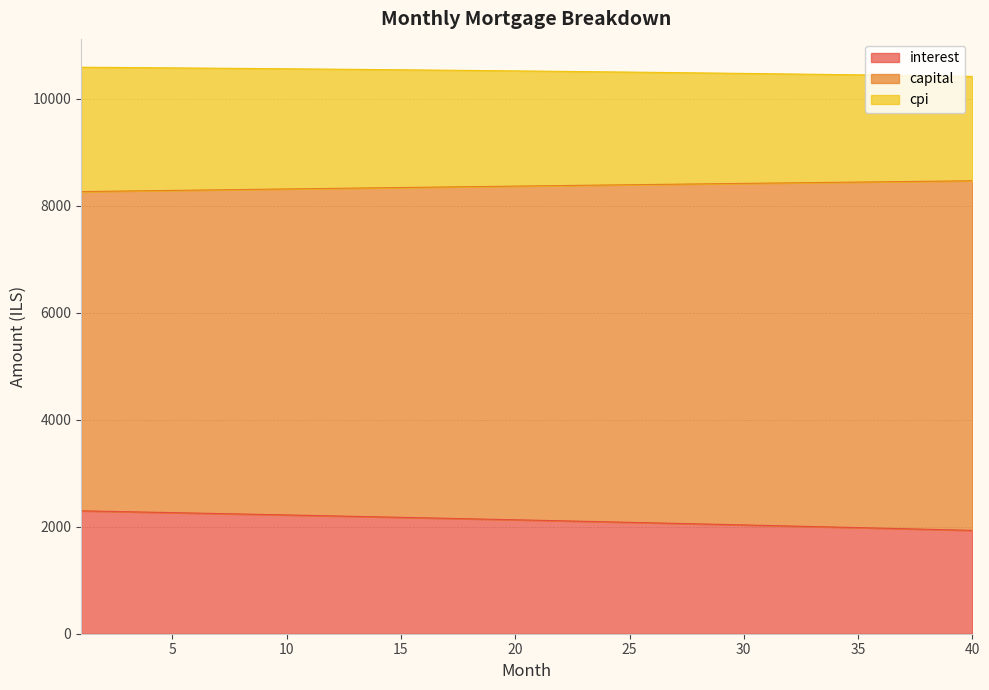

True or false: capital and cpi intersect in this chart.

False